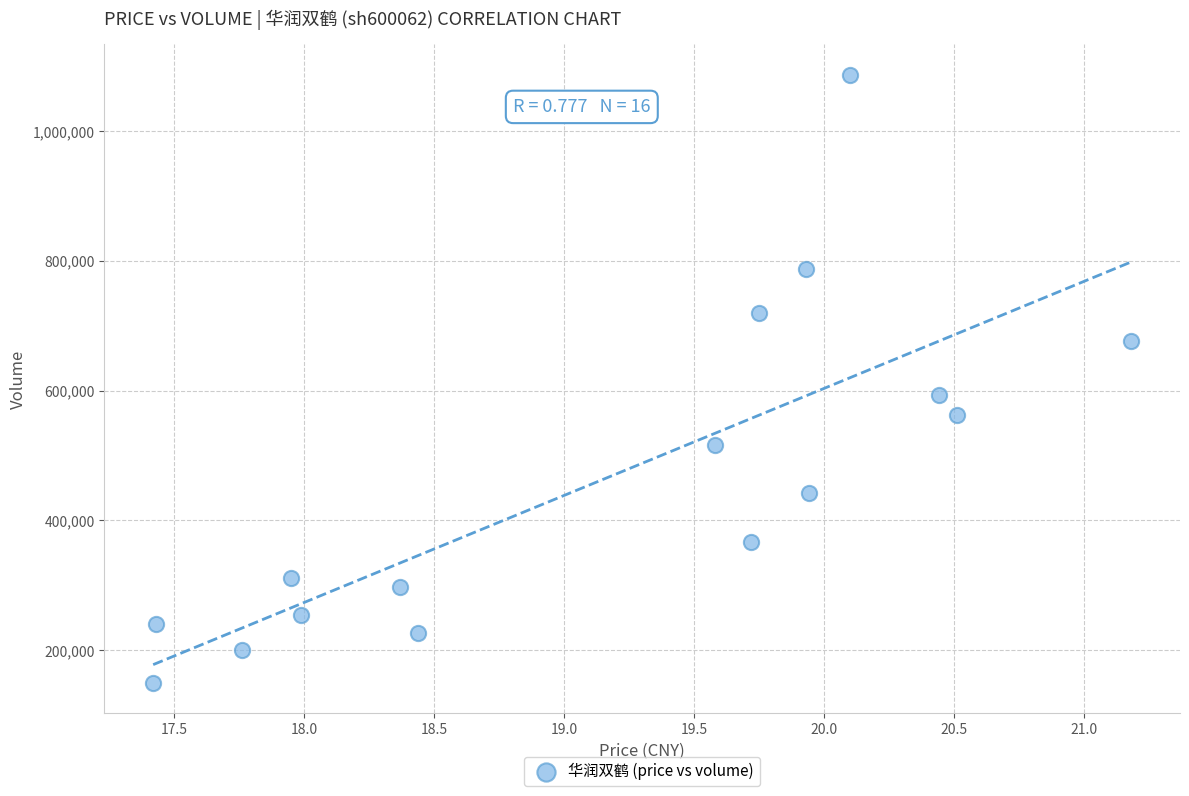

What is the range of Y values (max minus min)?

937079